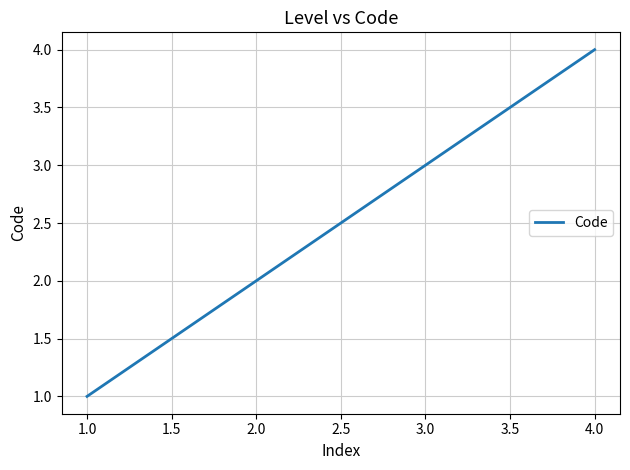

What is the ratio of the value at 4.0 to the value at 3.0?

1.3